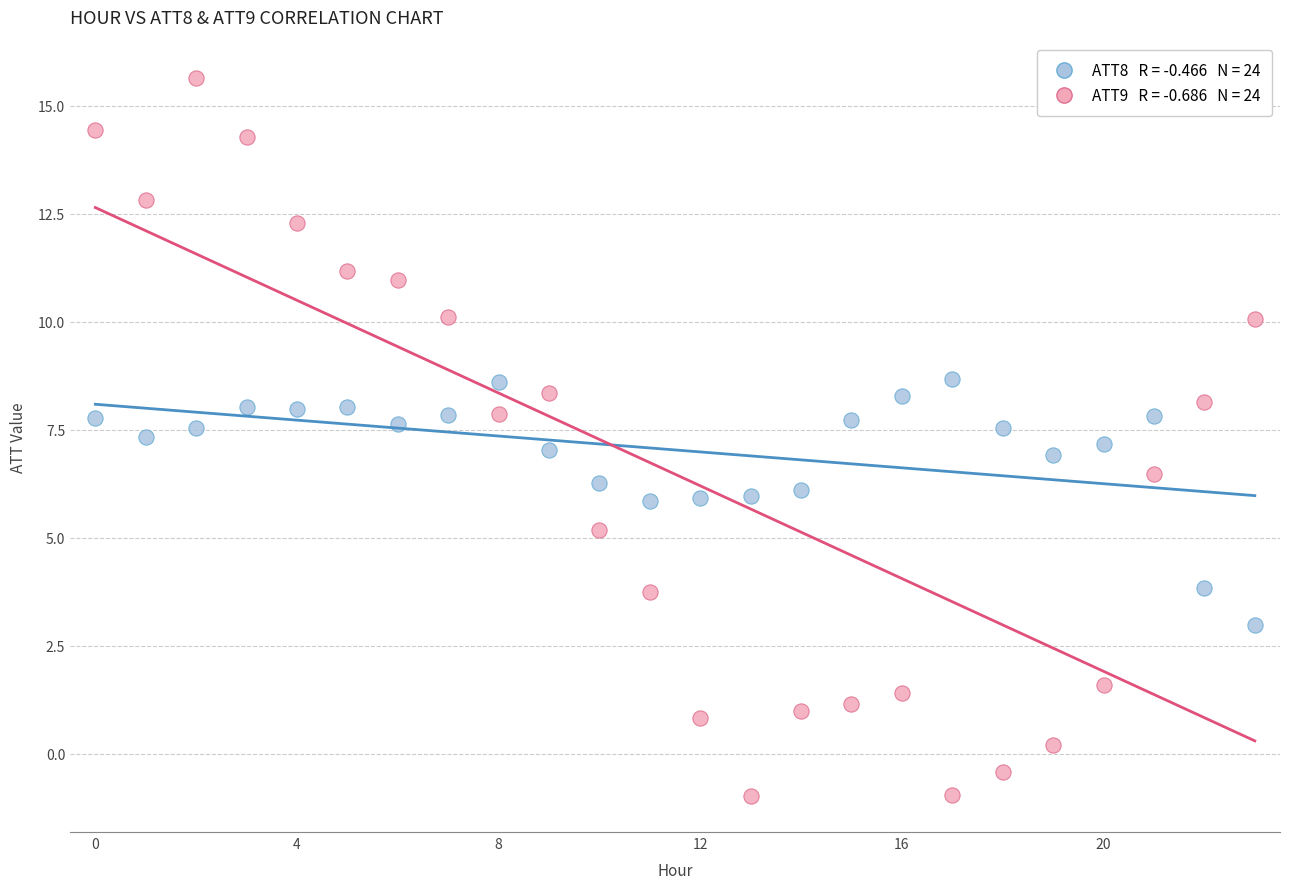

Across all data points, what is the range of Y values (max minus min)?

16.6